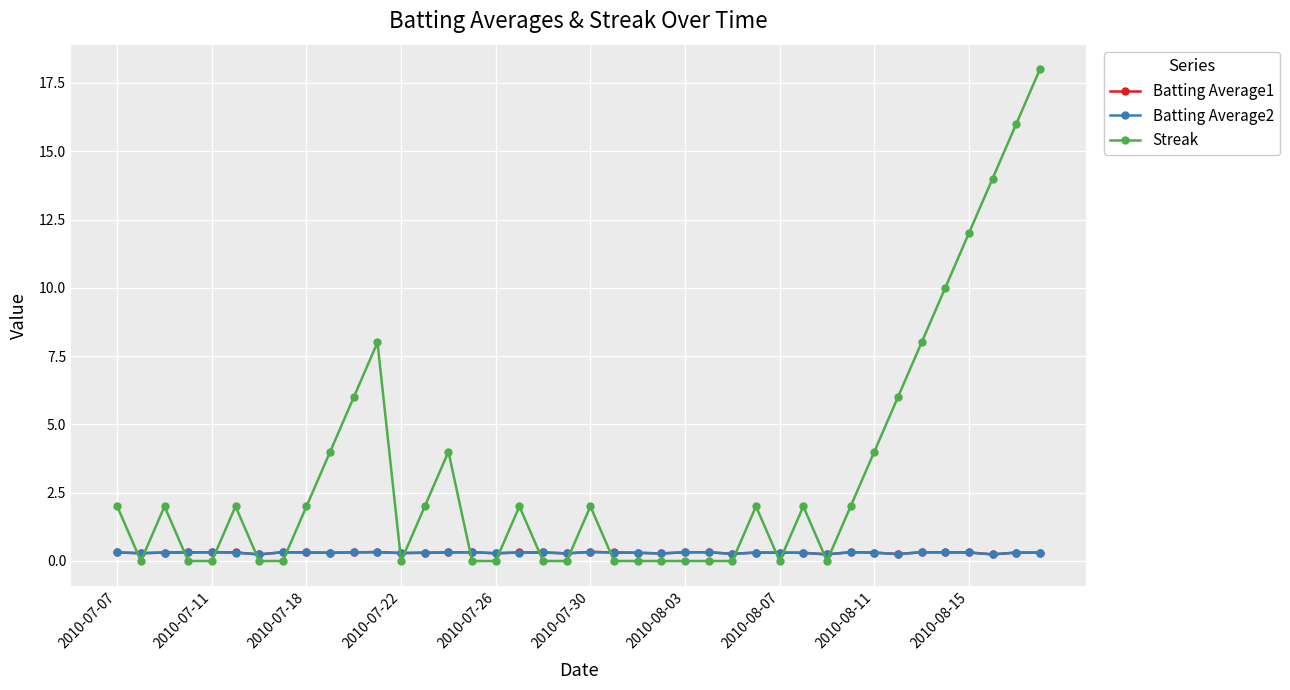

Which series has the widest spread of values?

Streak